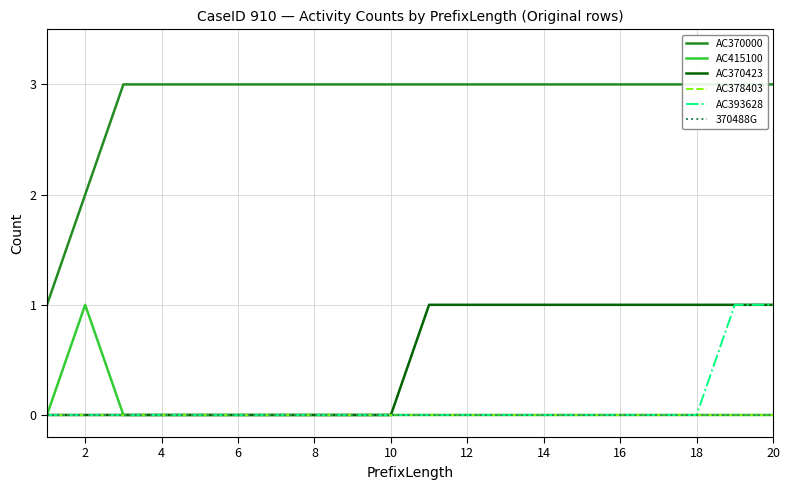

Which series has the largest range (max minus min)?

AC370000